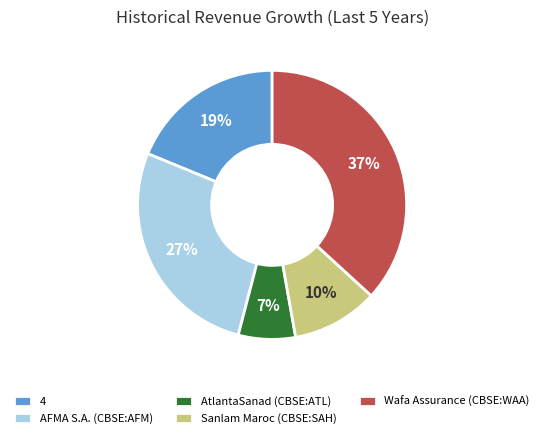

To the nearest percent, what is the average slice percentage?

20%